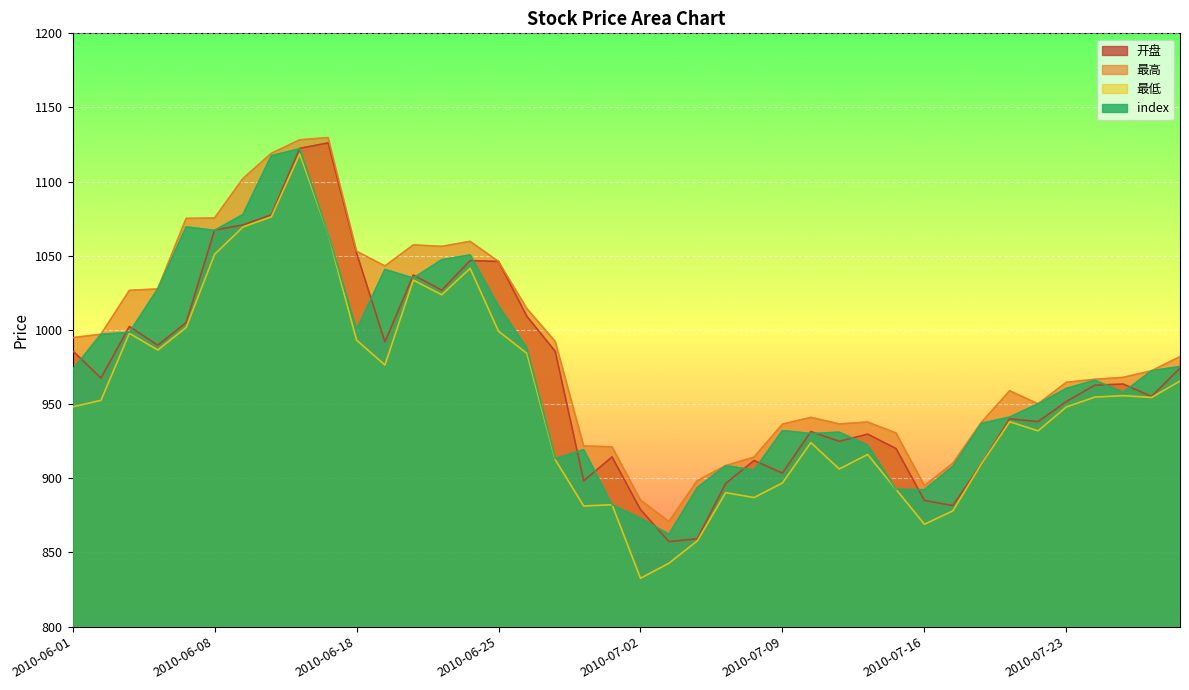

Where does the index series first go above 966?

2010-06-01